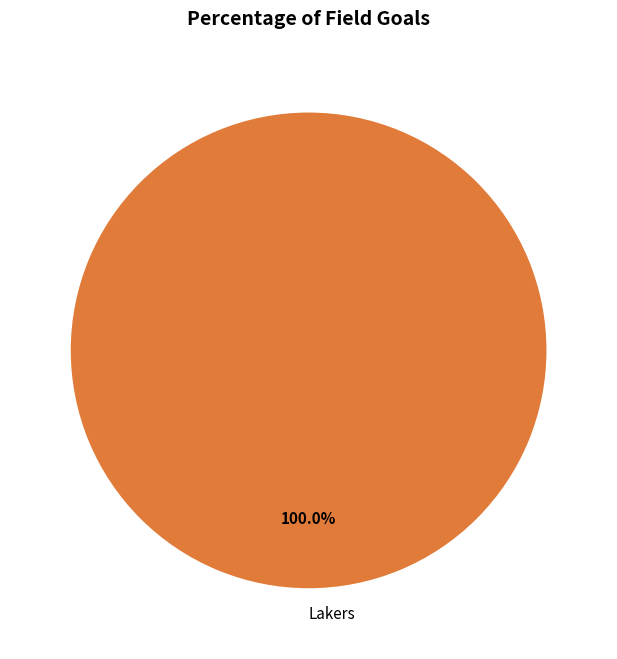

Count the number of slices in the pie.

1